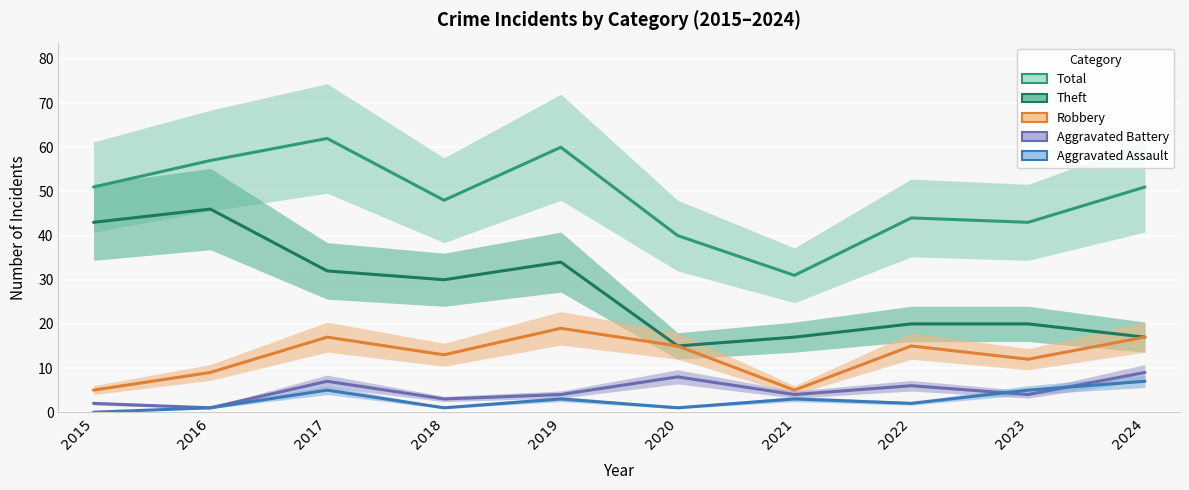

What is the value of the Total point at the 3rd from the left?

62